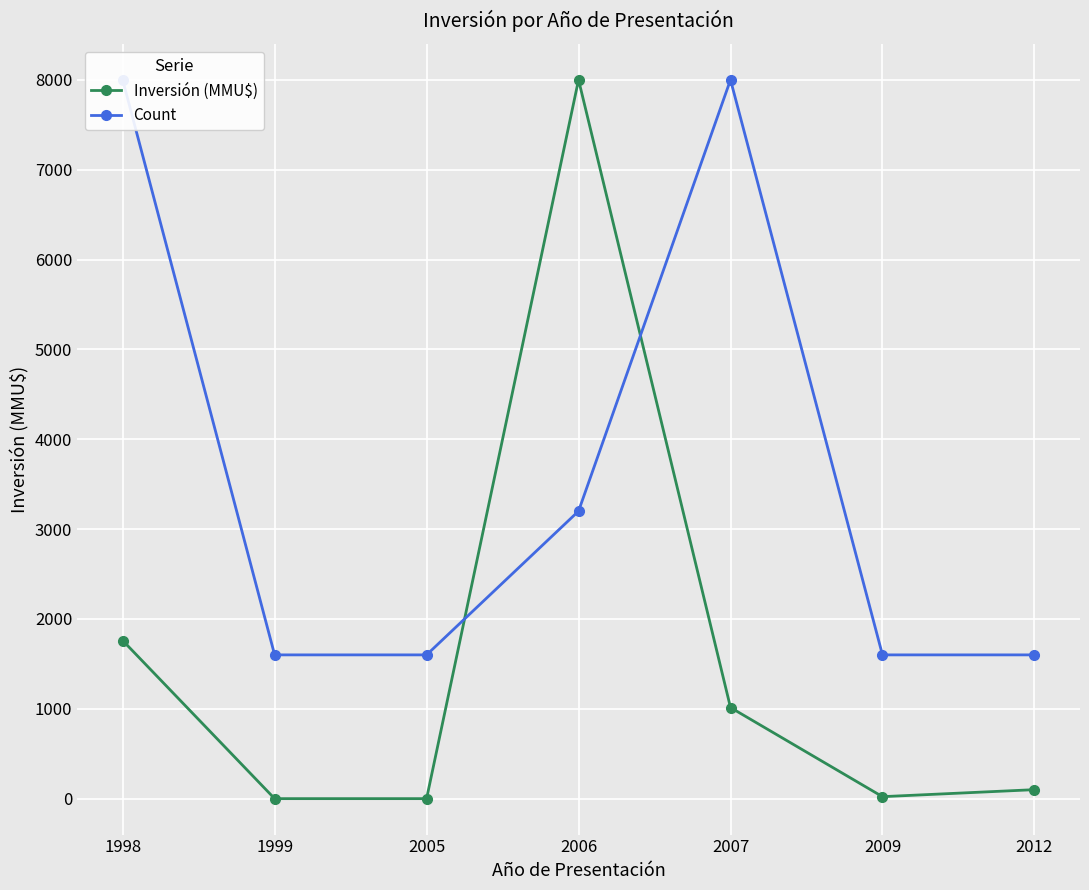

What is the lowest value of the Count series?

1600